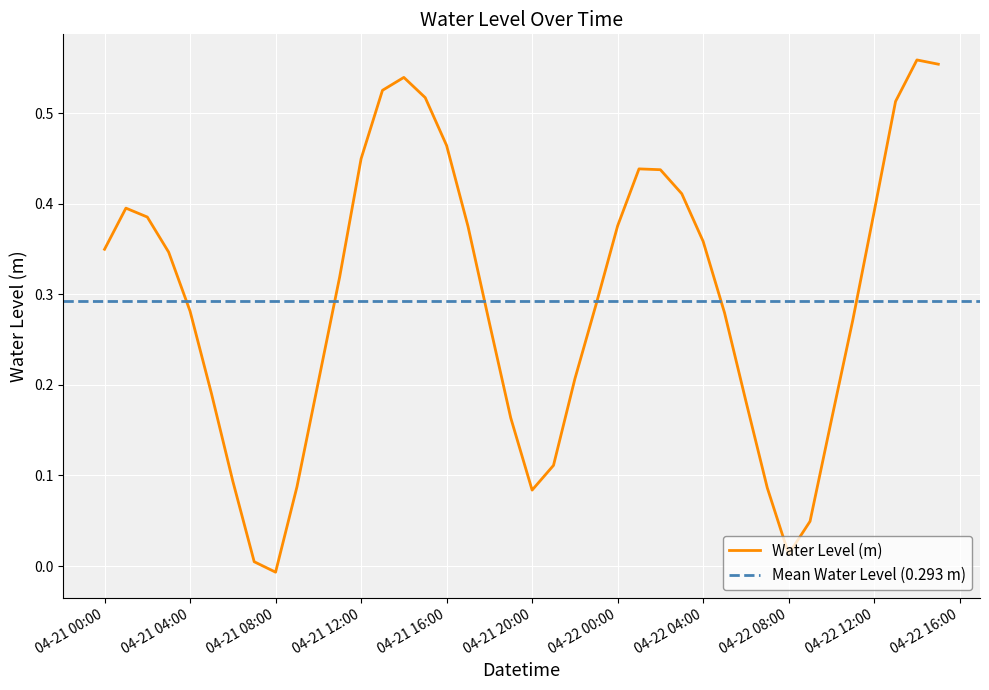

What is the greatest value displayed?

0.6